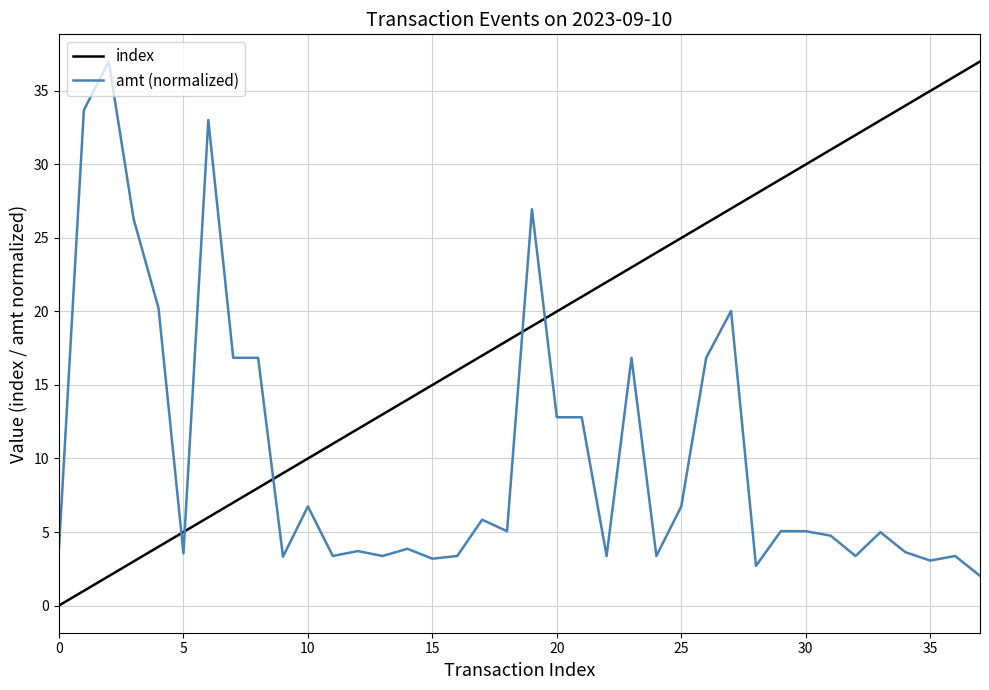

How many times do index and amt (normalized) cross each other?

5